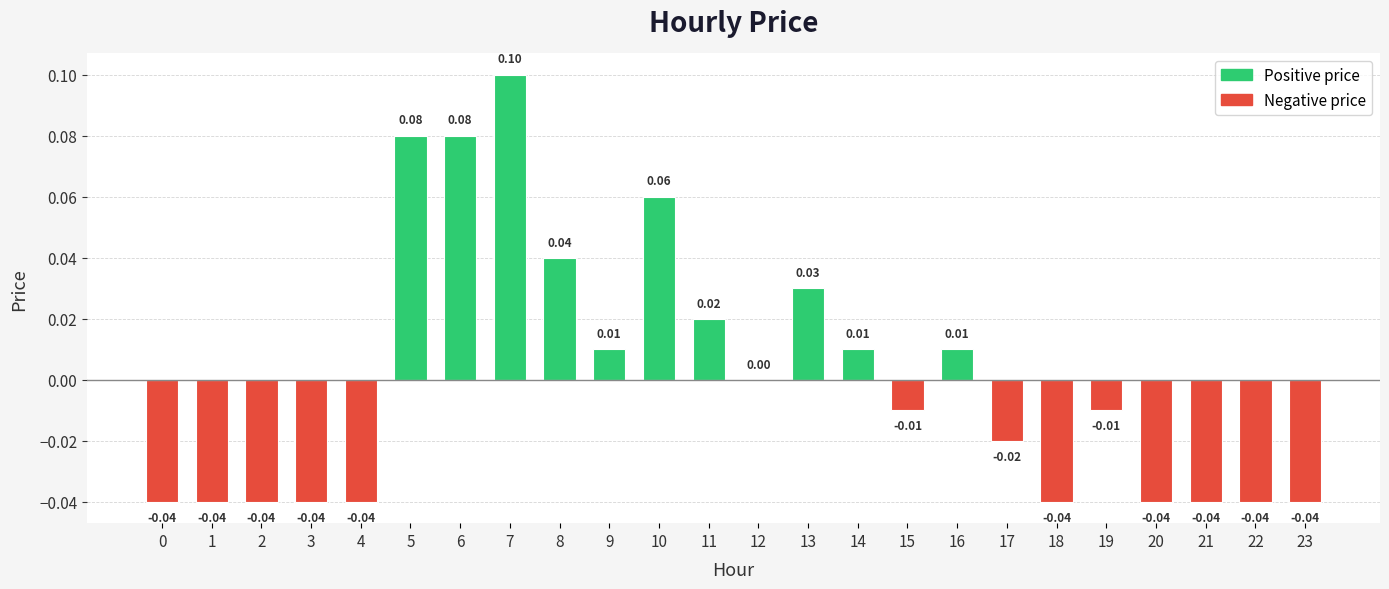

Between 12 and 2, which is larger?

12